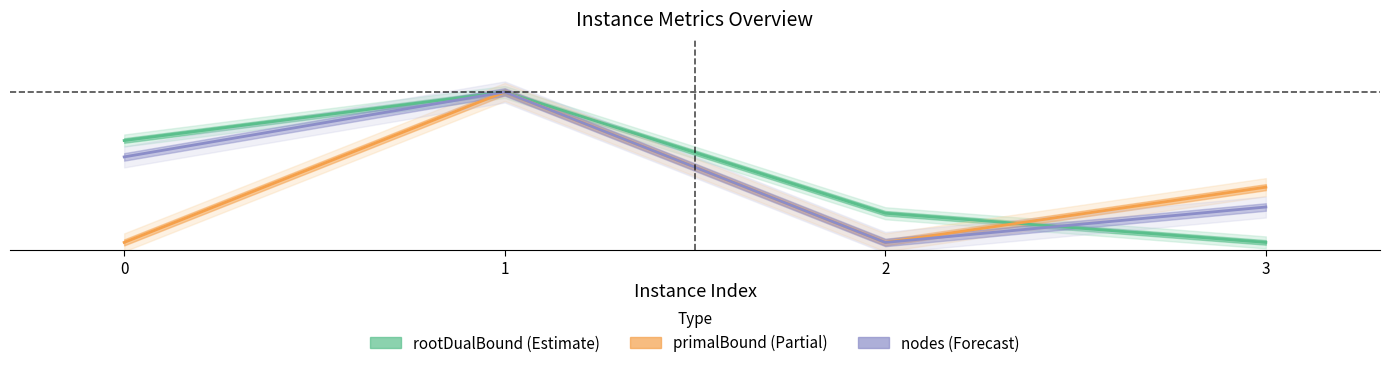

After their last crossing, which series has the higher values: primalBound (Partial) or rootDualBound (Estimate)?

primalBound (Partial)